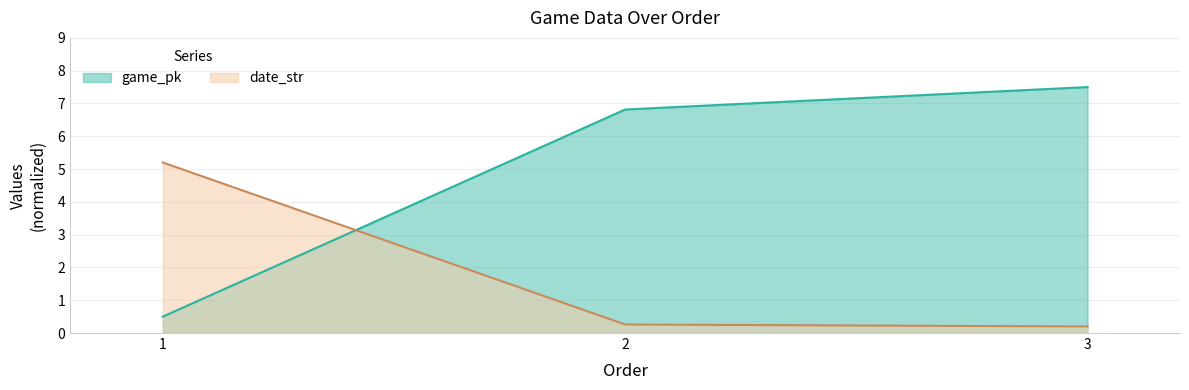

Reading left to right, what are all the values shown in this chart?

game_pk: 0.5	6.8	7.5
date_str: 5.2	0.3	0.2